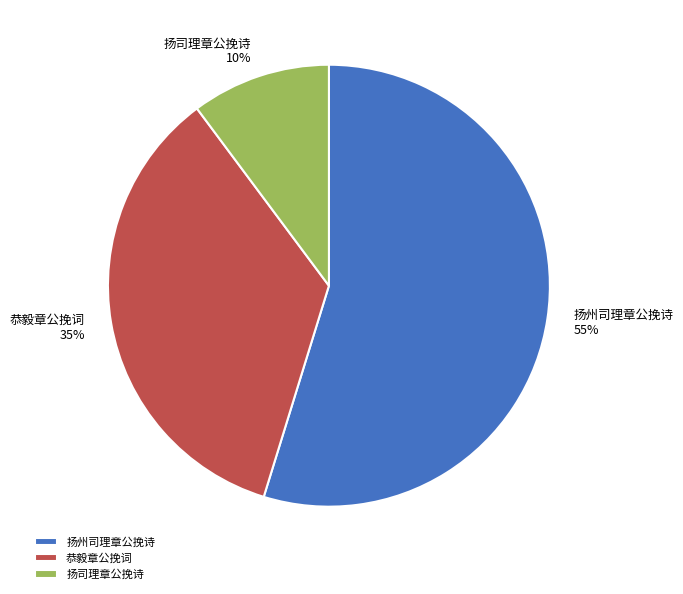

To the nearest percent, what percentage of the pie is 扬司理章公挽诗?

10%